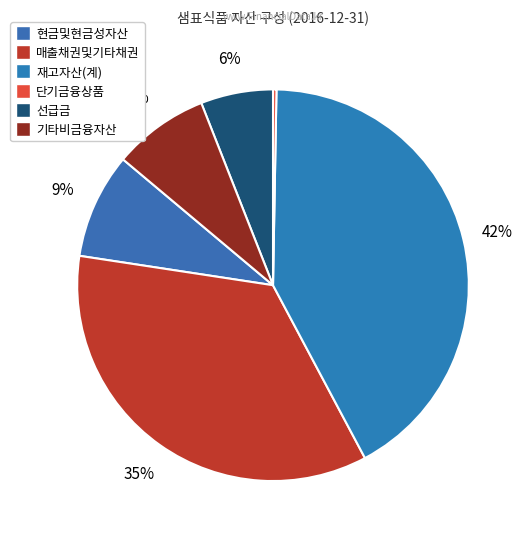

Count the number of slices in the pie.

6